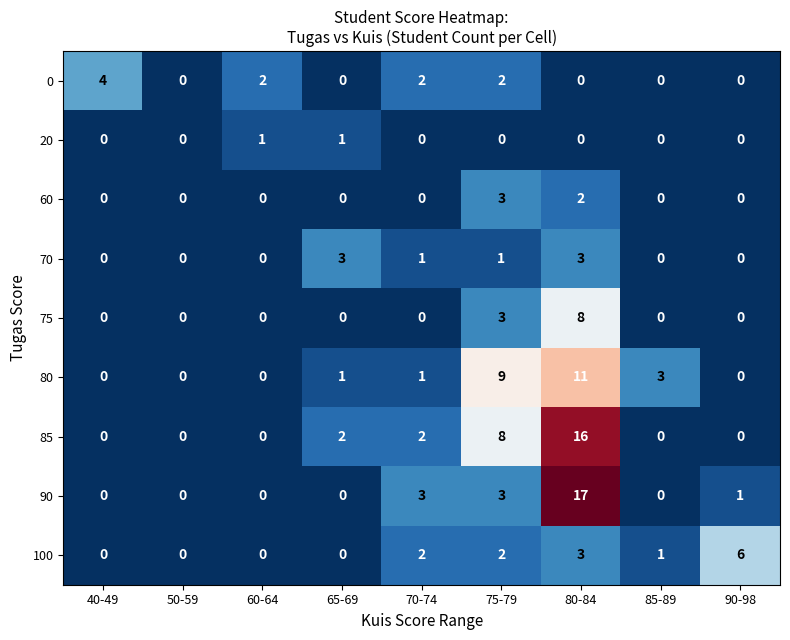

The value of 85 at 70-74 is 3. True or false?

False